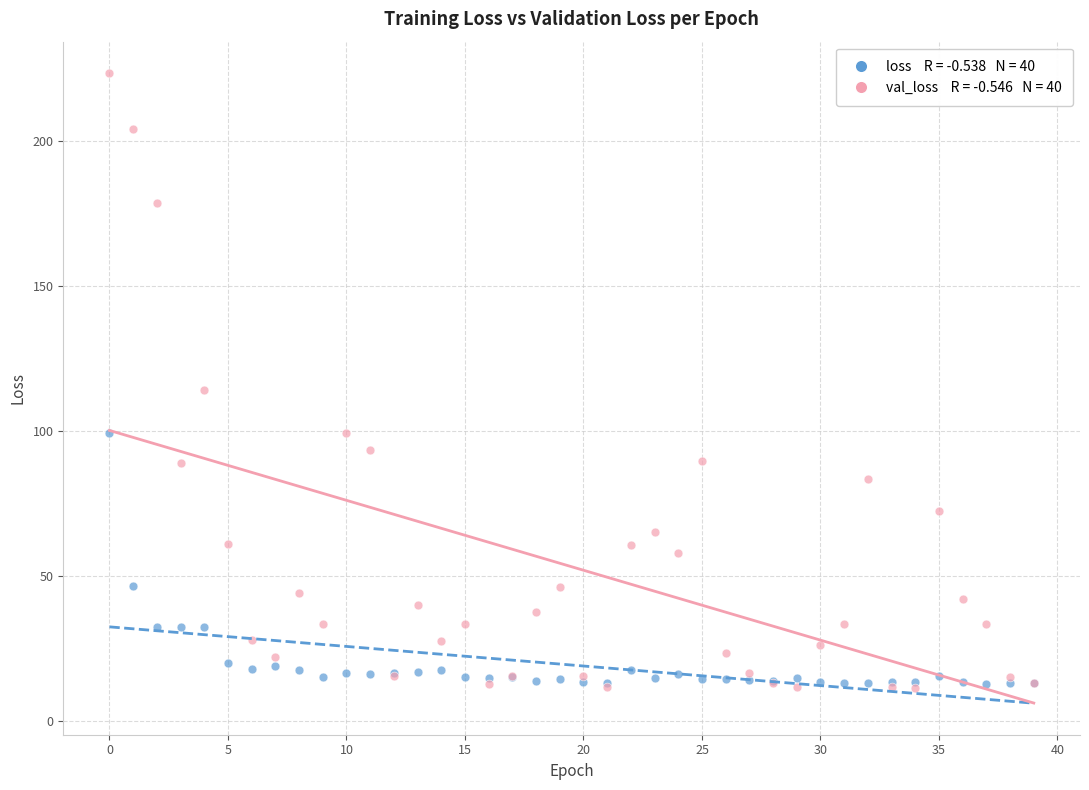

Across all series, what Y value is closest to 117?

114.2